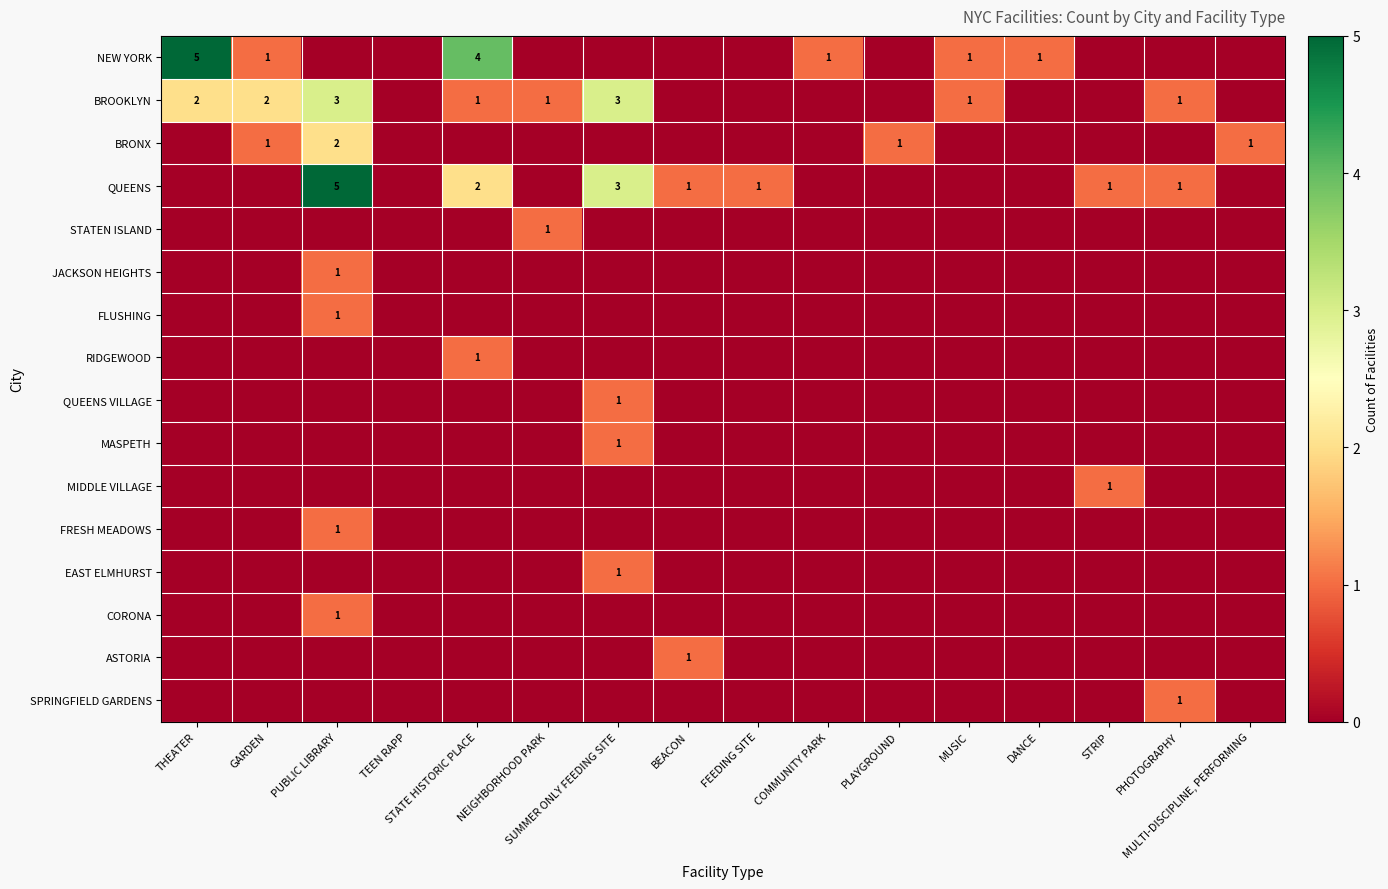

How many values in the ASTORIA series exceed 0?

1